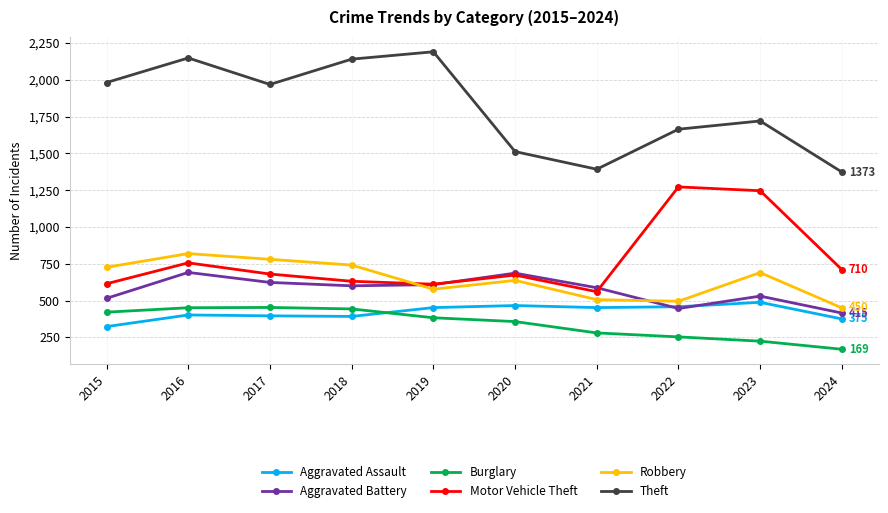

Where does the Theft series first go above 1968?

2015